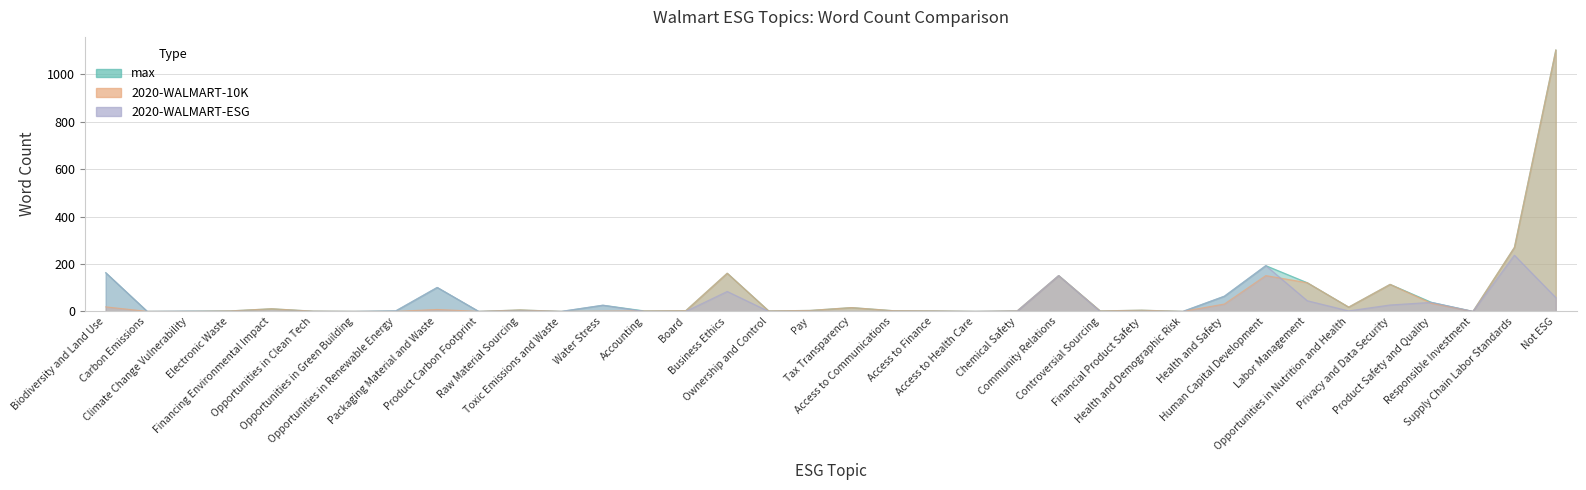

What is the sum of the max values at Opportunities in Nutrition and Health and Controversial Sourcing?

20